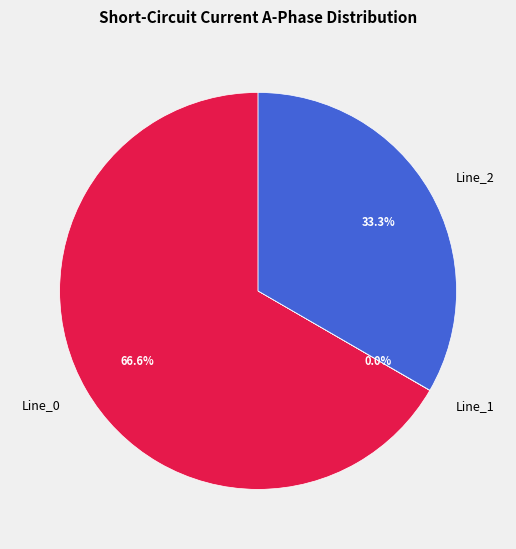

Is there any slice that represents more than half of the pie?

Yes